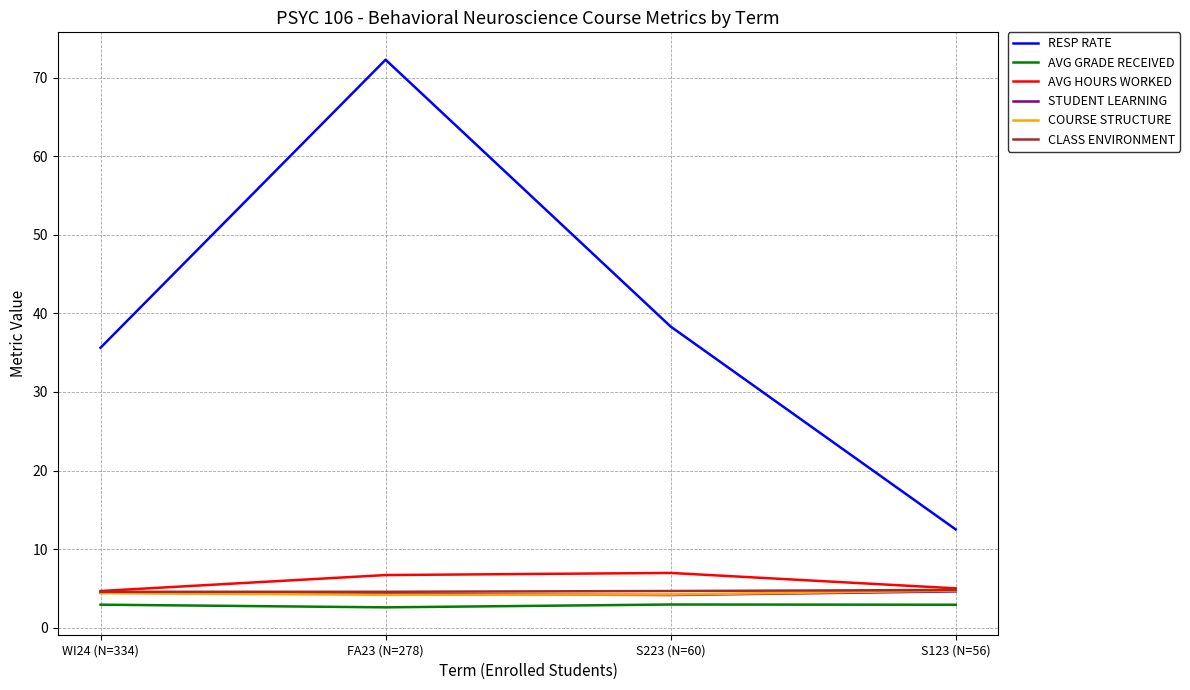

What is the average value of the CLASS ENVIRONMENT series?

4.6